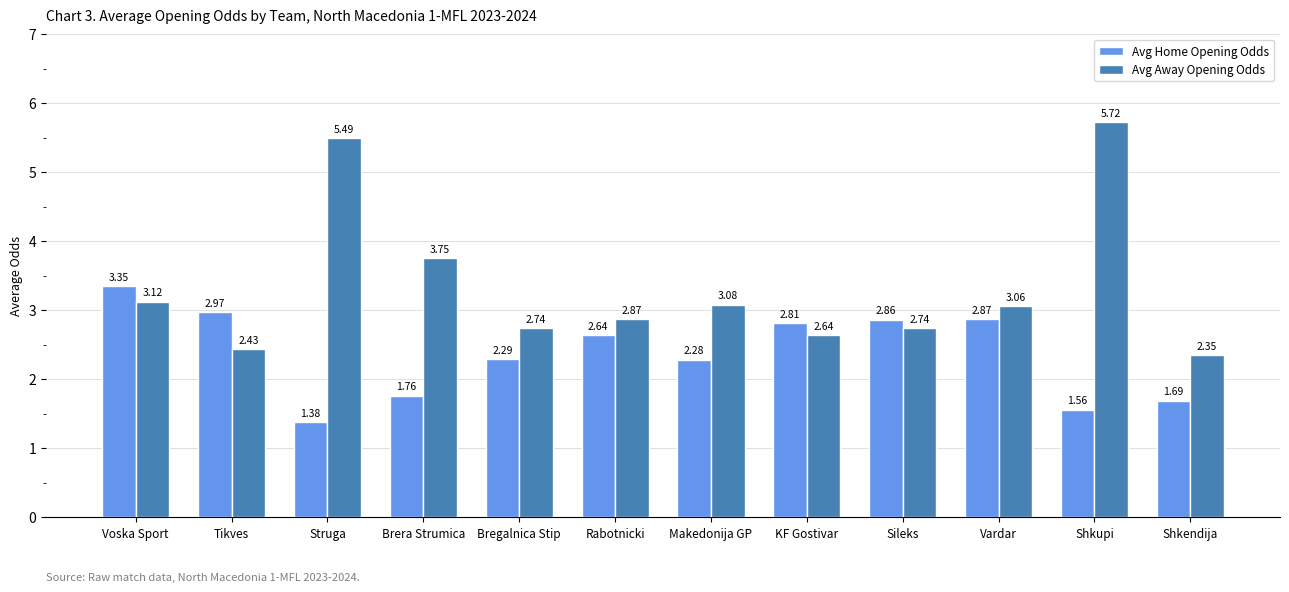

Rank the series at Sileks from lowest to highest value.

Avg Away Opening Odds, Avg Home Opening Odds